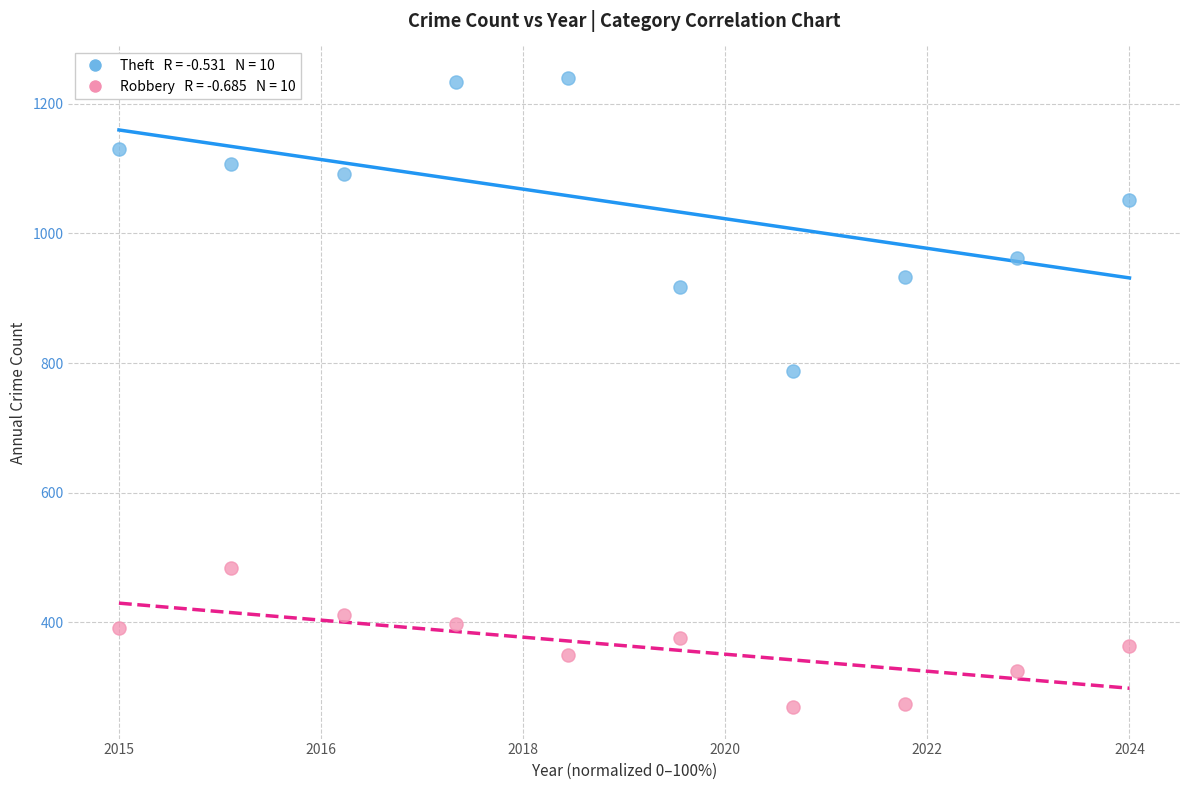

Across all series, what Y value is closest to 754?

788